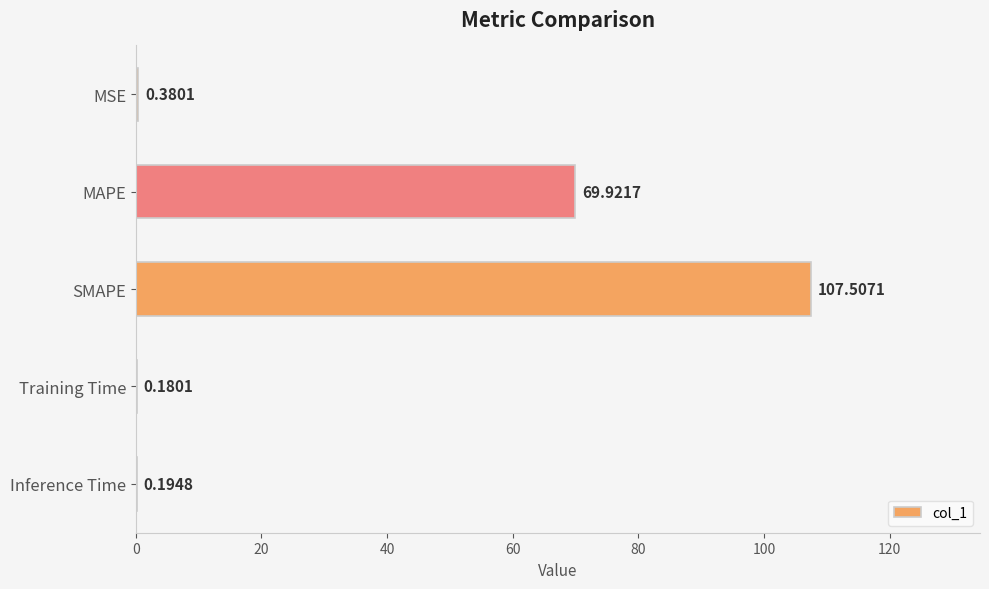

Which has a higher value, Inference Time or Training Time?

Inference Time